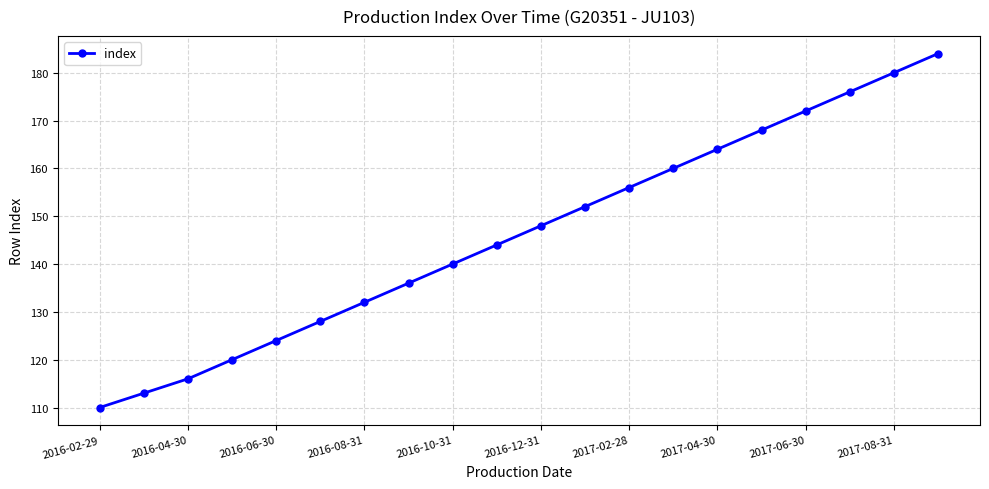

How many lines are shown in the chart?

1